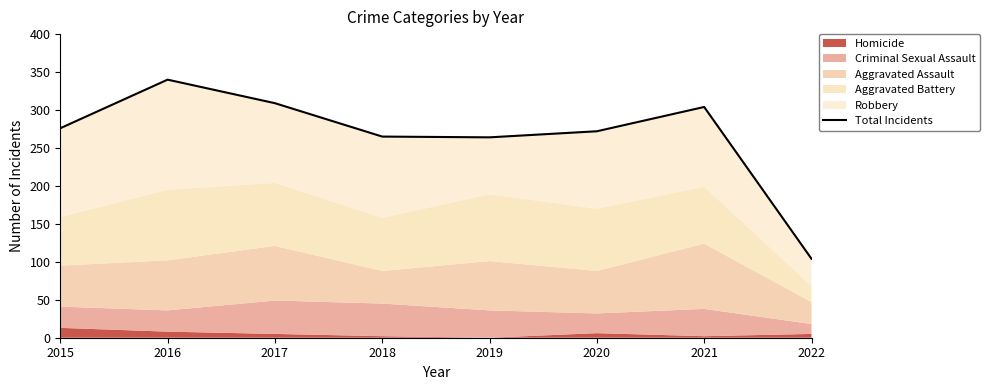

What is the value of the 6th point from the left?

272